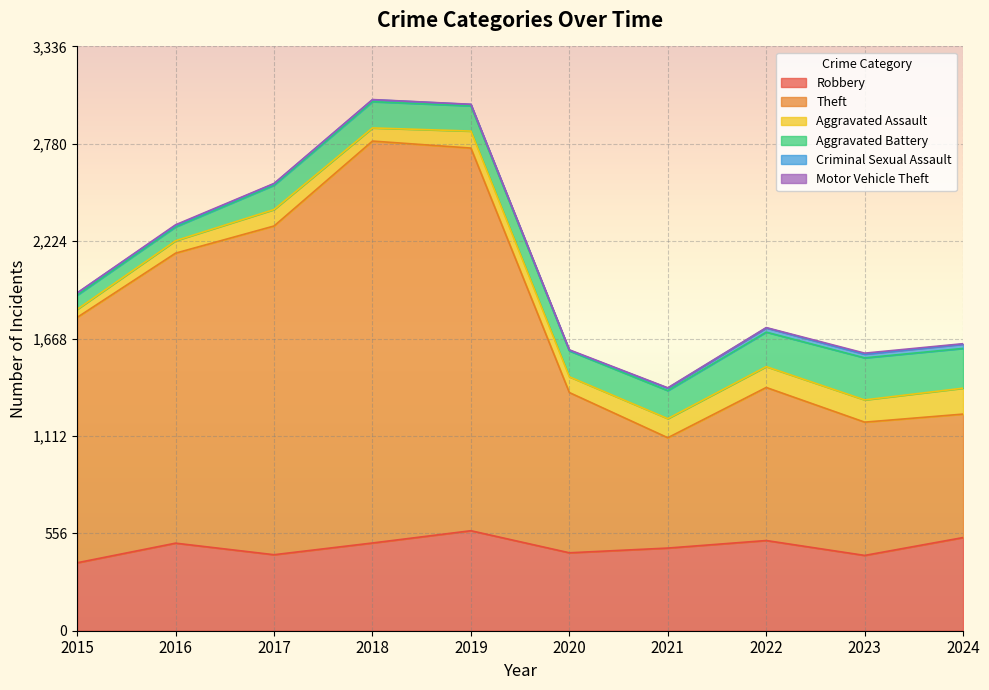

What is the sum of the Aggravated Battery values at 2020 and 2016?

227